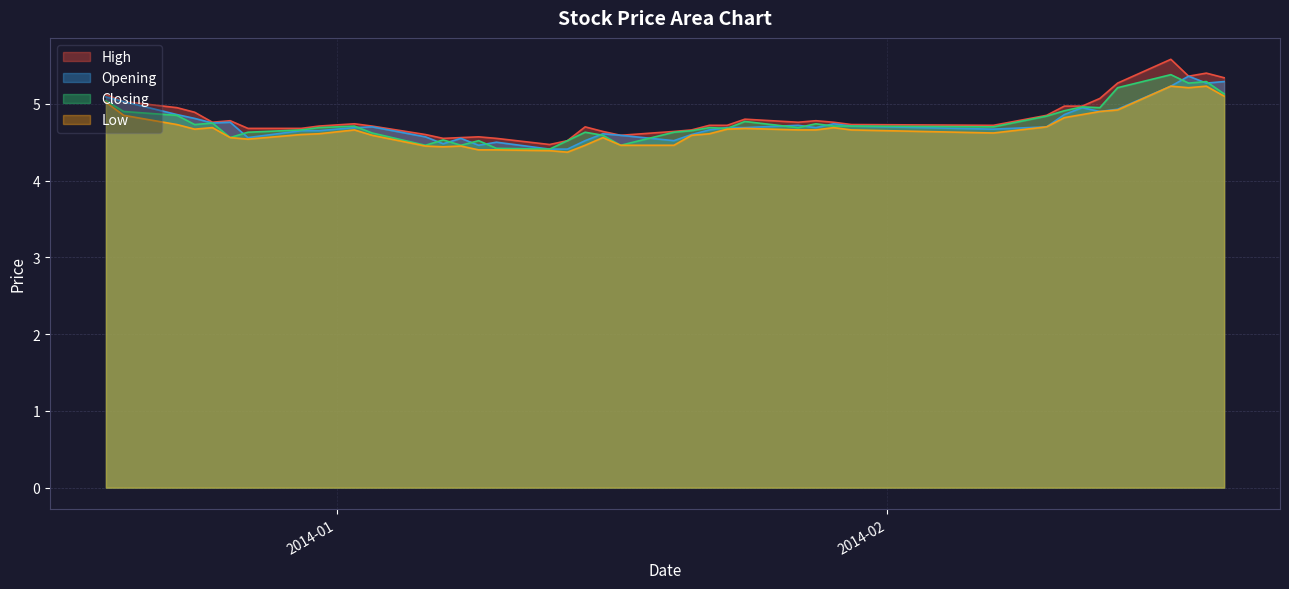

Which series has the largest range (max minus min)?

High